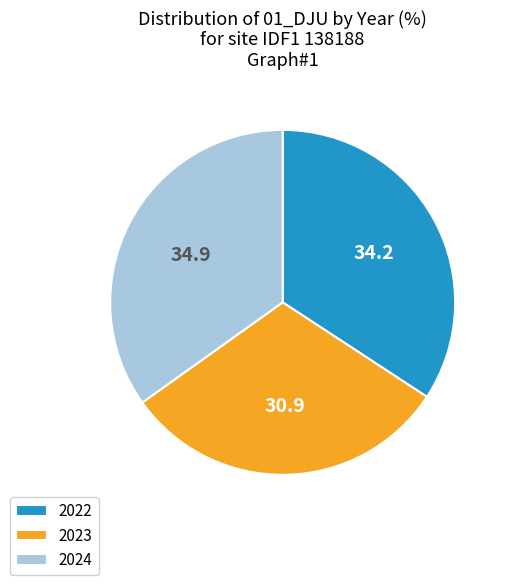

Is there a majority slice in this chart?

No